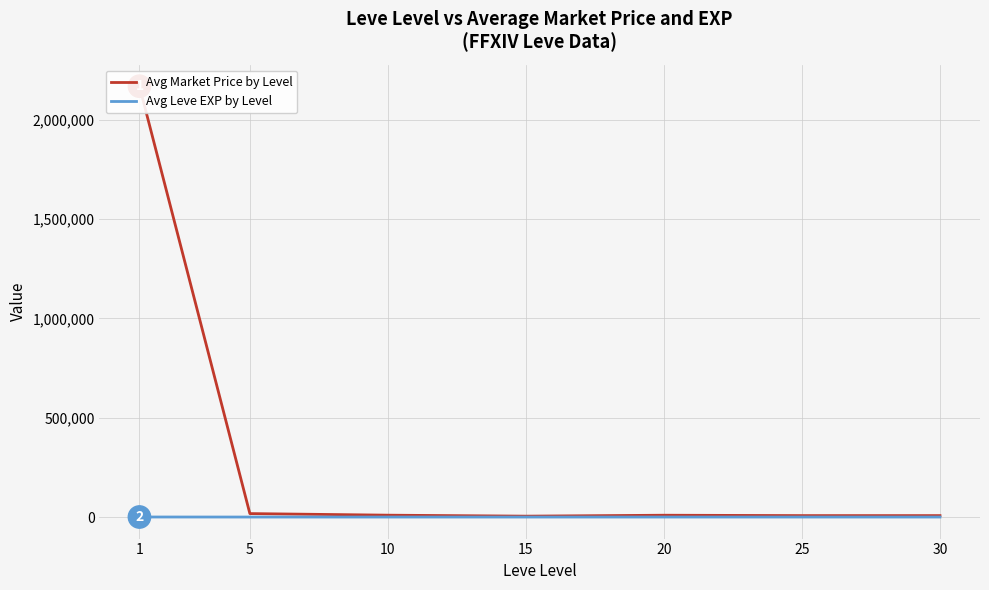

True or false: Avg Leve EXP by Level has more than 1 points higher than both neighbors.

False